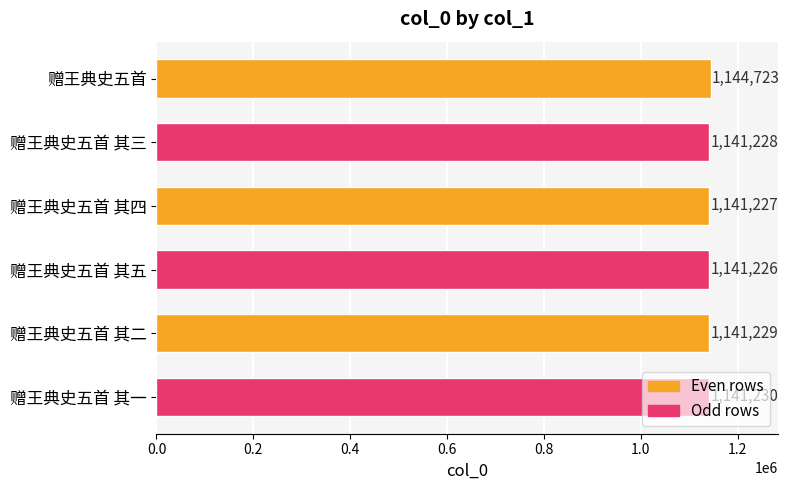

List the labels in order of value, smallest first.

赠王典史五首 其五, 赠王典史五首 其四, 赠王典史五首 其三, 赠王典史五首 其二, 赠王典史五首 其一, 赠王典史五首